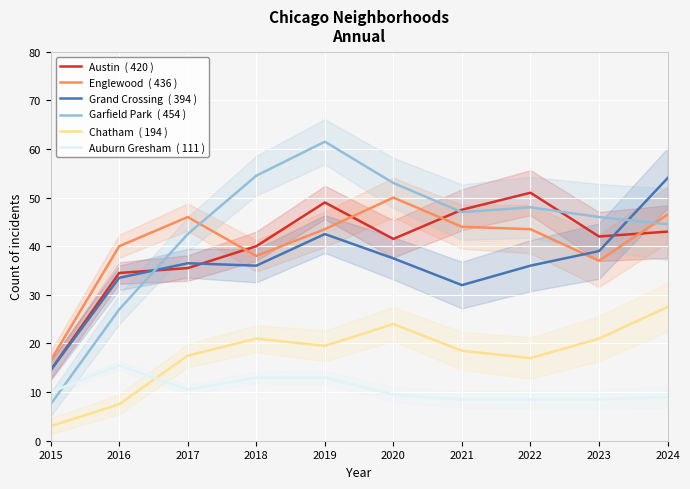

Reading left to right, what are all the values shown in this chart?

Austin: 2015=14.5	2016=34.5	2017=35.5	2018=40.0	2019=49.0	2020=41.5	2021=47.5	2022=51.0	2023=42.0	2024=43.0
Englewood: 2015=16.5	2016=40.0	2017=46.0	2018=38.0	2019=43.5	2020=50.0	2021=44.0	2022=43.5	2023=37.0	2024=46.5
Grand Crossing: 2015=14.5	2016=33.5	2017=36.5	2018=36.0	2019=42.5	2020=37.5	2021=32.0	2022=36.0	2023=39.0	2024=54.0
Garfield Park: 2015=7.5	2016=27.0	2017=42.5	2018=54.5	2019=61.5	2020=53.0	2021=47.0	2022=48.0	2023=46.0	2024=44.5
Chatham: 2015=3.0	2016=7.5	2017=17.5	2018=21.0	2019=19.5	2020=24.0	2021=18.5	2022=17.0	2023=21.0	2024=27.5
Auburn Gresham: 2015=10.0	2016=15.5	2017=10.5	2018=13.0	2019=13.0	2020=9.5	2021=8.5	2022=8.5	2023=8.5	2024=9.0